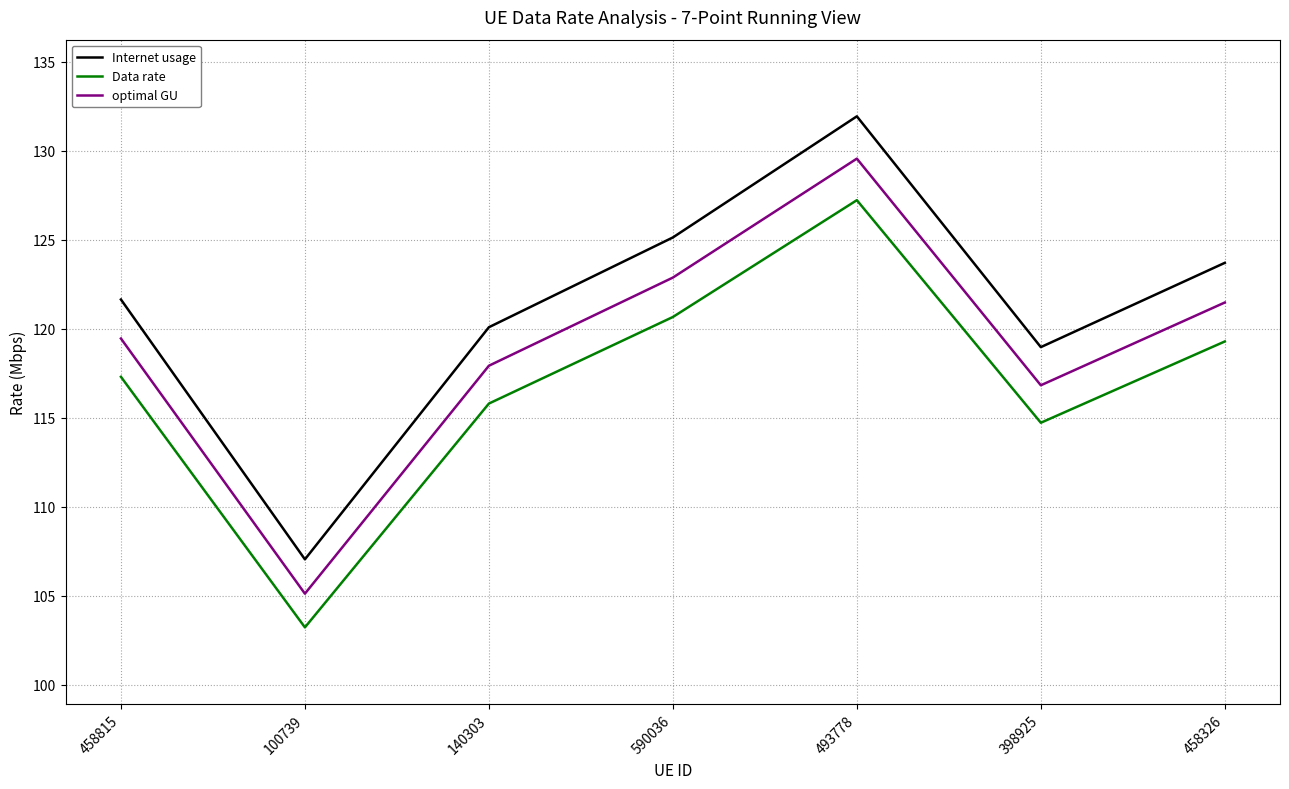

Rank the series by their maximum value, from highest to lowest.

Internet usage, optimal GU, Data rate